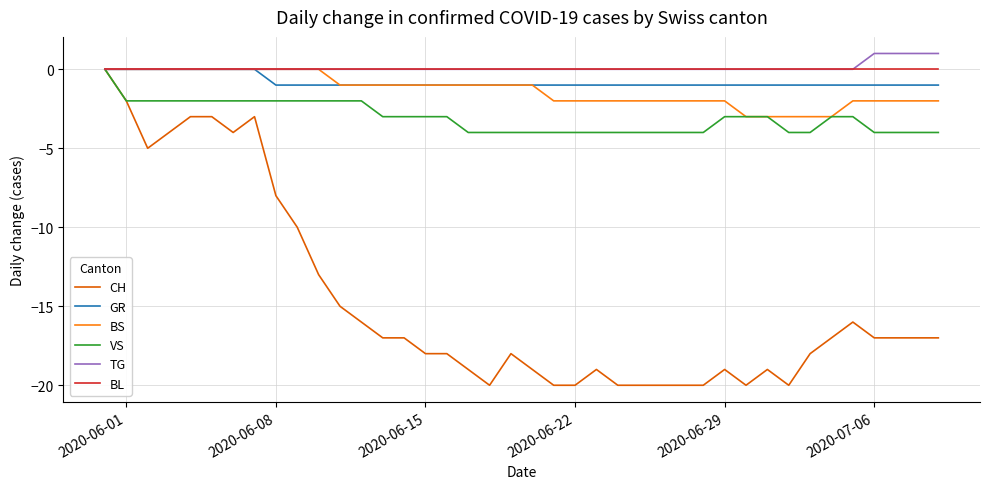

Which series has the widest spread of values?

CH